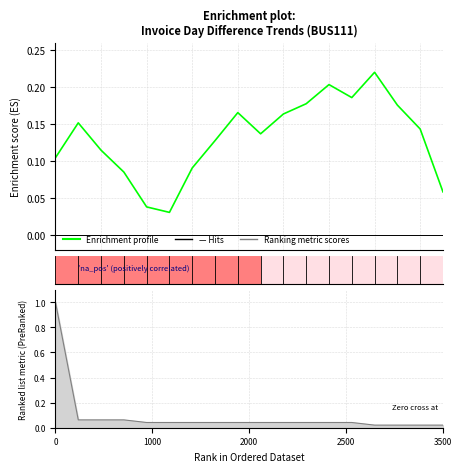

Does the chart contain stacked bars?

No